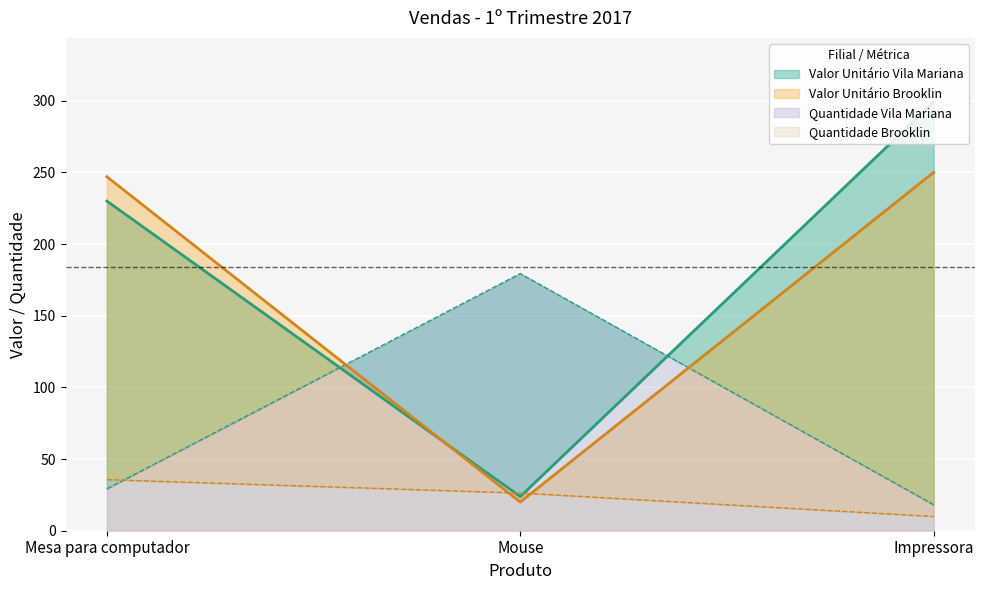

At which label does Valor Unitário Vila Mariana reach its peak?

Impressora